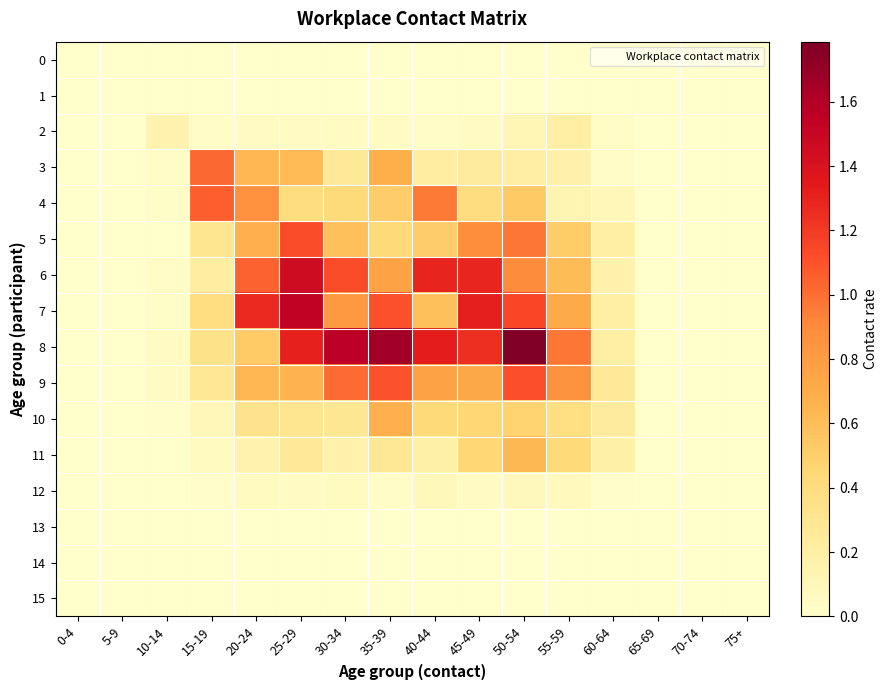

Reading left to right, what are all the values shown in this chart?

0: 0-4=0.0	5-9=0.0	10-14=0.0	15-19=0.0	20-24=0.0	25-29=0.0	30-34=0.0	35-39=0.0	40-44=0.0	45-49=0.0	50-54=0.0	55-59=0.0	60-64=0.0	65-69=0.0	70-74=0.0	75+=0.0
1: 0-4=0.0	5-9=0.0	10-14=0.0	15-19=0.0	20-24=0.0	25-29=0.0	30-34=0.0	35-39=0.0	40-44=0.0	45-49=0.0	50-54=0.0	55-59=0.0	60-64=0.0	65-69=0.0	70-74=0.0	75+=0.0
2: 0-4=0.0	5-9=0.0	10-14=0.2	15-19=0.0	20-24=0.1	25-29=0.0	30-34=0.0	35-39=0.1	40-44=0.0	45-49=0.1	50-54=0.1	55-59=0.2	60-64=0.0	65-69=0.0	70-74=0.0	75+=0.0
3: 0-4=0.0	5-9=0.0	10-14=0.0	15-19=1.0	20-24=0.6	25-29=0.6	30-34=0.3	35-39=0.7	40-44=0.2	45-49=0.2	50-54=0.2	55-59=0.2	60-64=0.0	65-69=0.0	70-74=0.0	75+=0.0
4: 0-4=0.0	5-9=0.0	10-14=0.0	15-19=1.1	20-24=0.9	25-29=0.4	30-34=0.4	35-39=0.5	40-44=1.0	45-49=0.4	50-54=0.5	55-59=0.1	60-64=0.1	65-69=0.0	70-74=0.0	75+=0.0
5: 0-4=0.0	5-9=0.0	10-14=0.0	15-19=0.3	20-24=0.7	25-29=1.1	30-34=0.6	35-39=0.4	40-44=0.5	45-49=0.9	50-54=1.0	55-59=0.5	60-64=0.2	65-69=0.0	70-74=0.0	75+=0.0
6: 0-4=0.0	5-9=0.0	10-14=0.0	15-19=0.2	20-24=1.0	25-29=1.5	30-34=1.1	35-39=0.8	40-44=1.3	45-49=1.3	50-54=0.9	55-59=0.6	60-64=0.2	65-69=0.0	70-74=0.0	75+=0.0
7: 0-4=0.0	5-9=0.0	10-14=0.0	15-19=0.4	20-24=1.3	25-29=1.5	30-34=0.8	35-39=1.1	40-44=0.6	45-49=1.3	50-54=1.2	55-59=0.7	60-64=0.2	65-69=0.0	70-74=0.0	75+=0.0
8: 0-4=0.0	5-9=0.0	10-14=0.1	15-19=0.3	20-24=0.5	25-29=1.3	30-34=1.6	35-39=1.7	40-44=1.3	45-49=1.2	50-54=1.8	55-59=1.0	60-64=0.2	65-69=0.0	70-74=0.0	75+=0.0
9: 0-4=0.0	5-9=0.0	10-14=0.0	15-19=0.3	20-24=0.6	25-29=0.7	30-34=1.0	35-39=1.1	40-44=0.8	45-49=0.7	50-54=1.1	55-59=0.9	60-64=0.3	65-69=0.0	70-74=0.0	75+=0.0
10: 0-4=0.0	5-9=0.0	10-14=0.0	15-19=0.1	20-24=0.3	25-29=0.3	30-34=0.3	35-39=0.7	40-44=0.4	45-49=0.5	50-54=0.5	55-59=0.4	60-64=0.2	65-69=0.0	70-74=0.0	75+=0.0
11: 0-4=0.0	5-9=0.0	10-14=0.0	15-19=0.1	20-24=0.1	25-29=0.3	30-34=0.2	35-39=0.3	40-44=0.2	45-49=0.4	50-54=0.6	55-59=0.4	60-64=0.2	65-69=0.0	70-74=0.0	75+=0.0
12: 0-4=0.0	5-9=0.0	10-14=0.0	15-19=0.0	20-24=0.1	25-29=0.0	30-34=0.1	35-39=0.0	40-44=0.1	45-49=0.0	50-54=0.1	55-59=0.1	60-64=0.0	65-69=0.0	70-74=0.0	75+=0.0
13: 0-4=0.0	5-9=0.0	10-14=0.0	15-19=0.0	20-24=0.0	25-29=0.0	30-34=0.0	35-39=0.0	40-44=0.0	45-49=0.0	50-54=0.0	55-59=0.0	60-64=0.0	65-69=0.0	70-74=0.0	75+=0.0
14: 0-4=0.0	5-9=0.0	10-14=0.0	15-19=0.0	20-24=0.0	25-29=0.0	30-34=0.0	35-39=0.0	40-44=0.0	45-49=0.0	50-54=0.0	55-59=0.0	60-64=0.0	65-69=0.0	70-74=0.0	75+=0.0
15: 0-4=0.0	5-9=0.0	10-14=0.0	15-19=0.0	20-24=0.0	25-29=0.0	30-34=0.0	35-39=0.0	40-44=0.0	45-49=0.0	50-54=0.0	55-59=0.0	60-64=0.0	65-69=0.0	70-74=0.0	75+=0.0